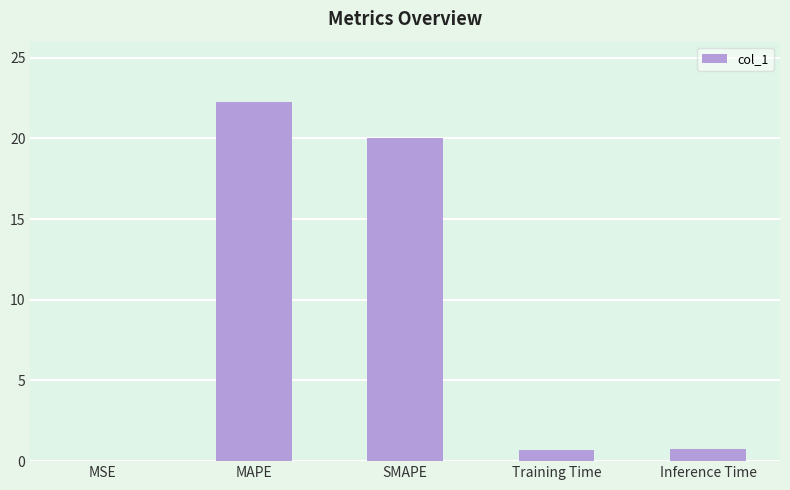

What is the greatest value displayed?

22.2